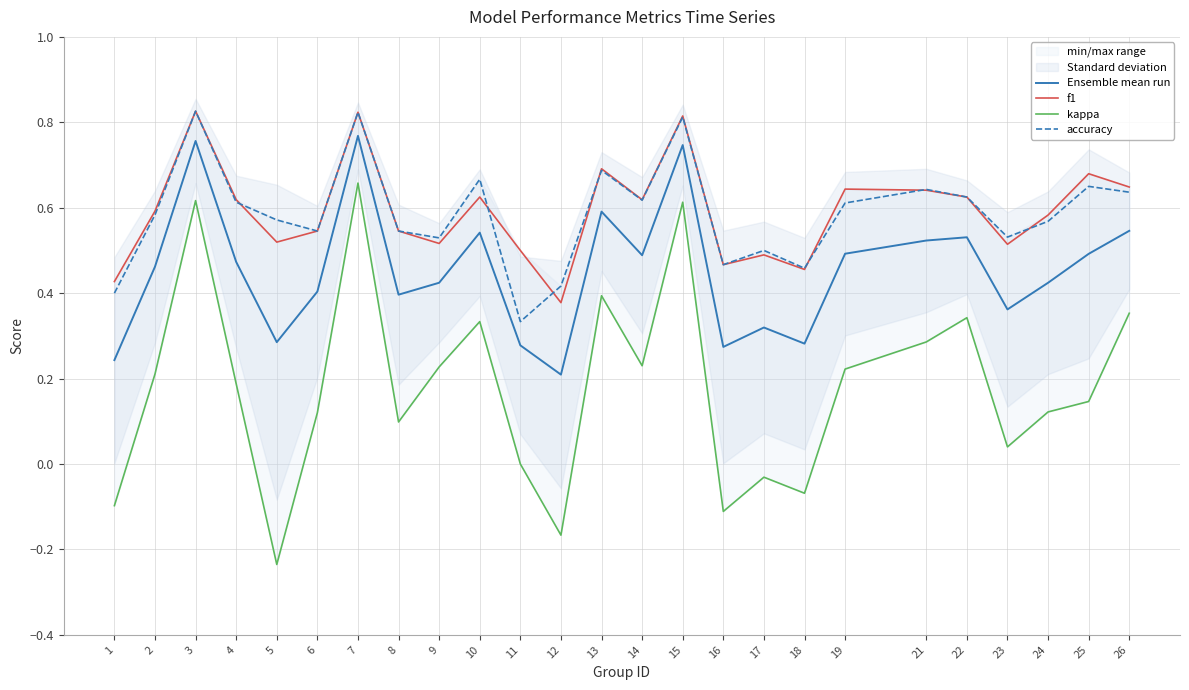

Which series has the widest spread of values?

kappa